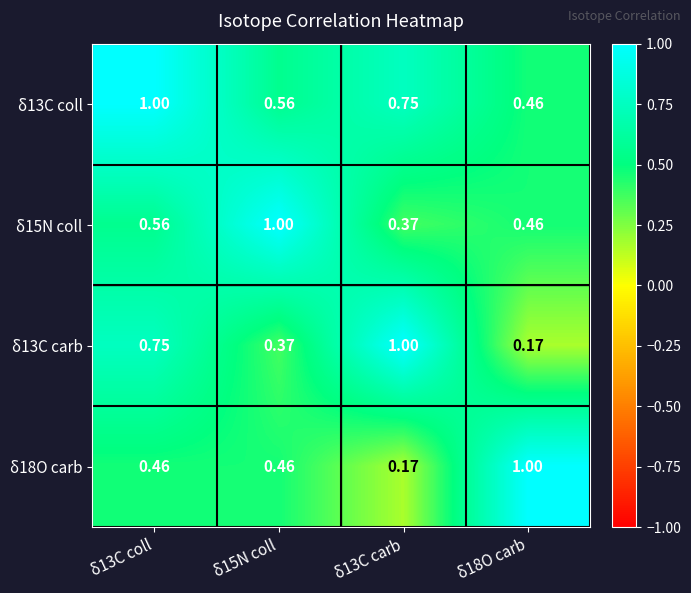

Is the value of δ18O carb at δ18O carb greater than the value of δ13C coll at δ15N coll?

Yes